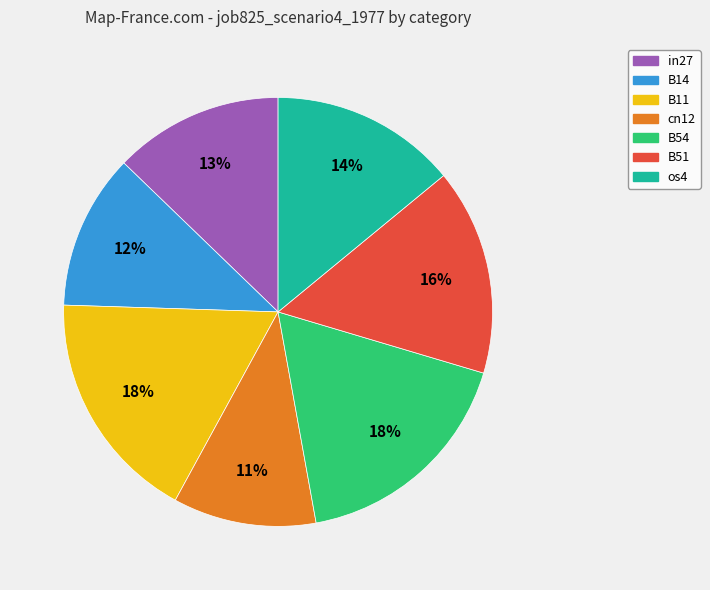

Is there any slice that represents more than half of the pie?

No